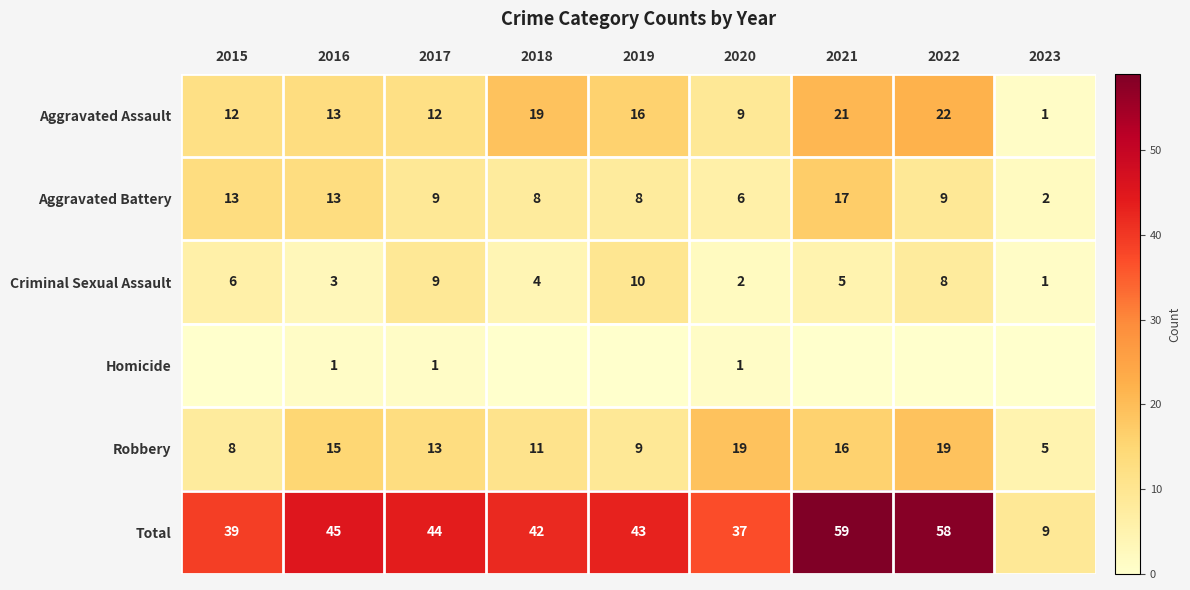

The value of Robbery at 2022 is 19. True or false?

True